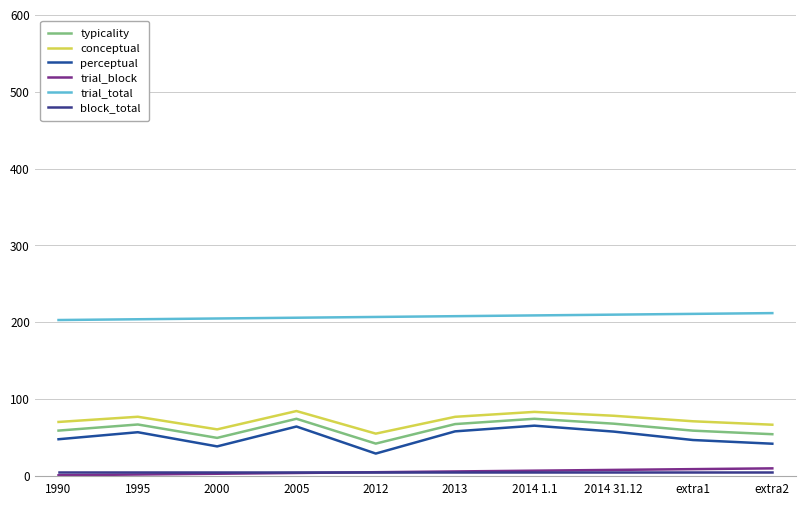

Reading left to right, transcribe all the data shown in this chart.

typicality: 1990=59.1	1995=67.1	2000=49.7	2005=74.5	2012=42.2	2013=67.6	2014 1.1=74.5	2014 31.12=68.2	extra1=59.1	extra2=54.4
conceptual: 1990=70.4	1995=77.1	2000=60.7	2005=84.6	2012=55.2	2013=77.1	2014 1.1=83.5	2014 31.12=78.5	extra1=71.3	extra2=66.8
perceptual: 1990=47.9	1995=57.0	2000=38.6	2005=64.4	2012=29.3	2013=58.1	2014 1.1=65.5	2014 31.12=57.8	extra1=46.9	extra2=42.1
trial_block: 1990=1.0	1995=2.0	2000=3.0	2005=4.0	2012=5.0	2013=6.0	2014 1.1=7.0	2014 31.12=8.0	extra1=9.0	extra2=10.0
trial_total: 1990=203.0	1995=204.0	2000=205.0	2005=206.0	2012=207.0	2013=208.0	2014 1.1=209.0	2014 31.12=210.0	extra1=211.0	extra2=212.0
block_total: 1990=5.0	1995=5.0	2000=5.0	2005=5.0	2012=5.0	2013=5.0	2014 1.1=5.0	2014 31.12=5.0	extra1=5.0	extra2=5.0